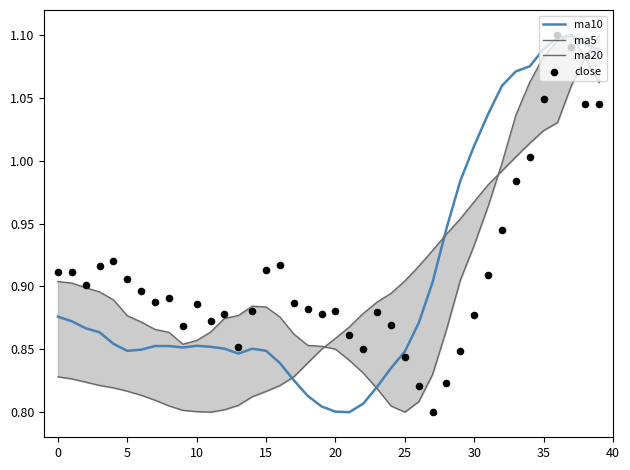

True or false: ma10 has a value of 0.2 at 20.

False